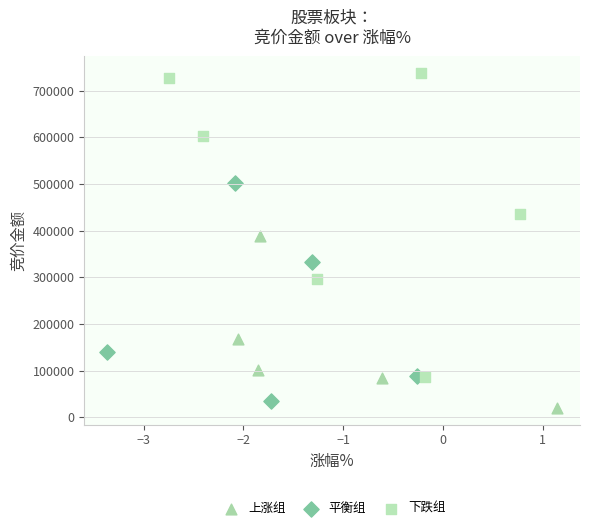

Which series has the widest spread of Y values?

下跌组